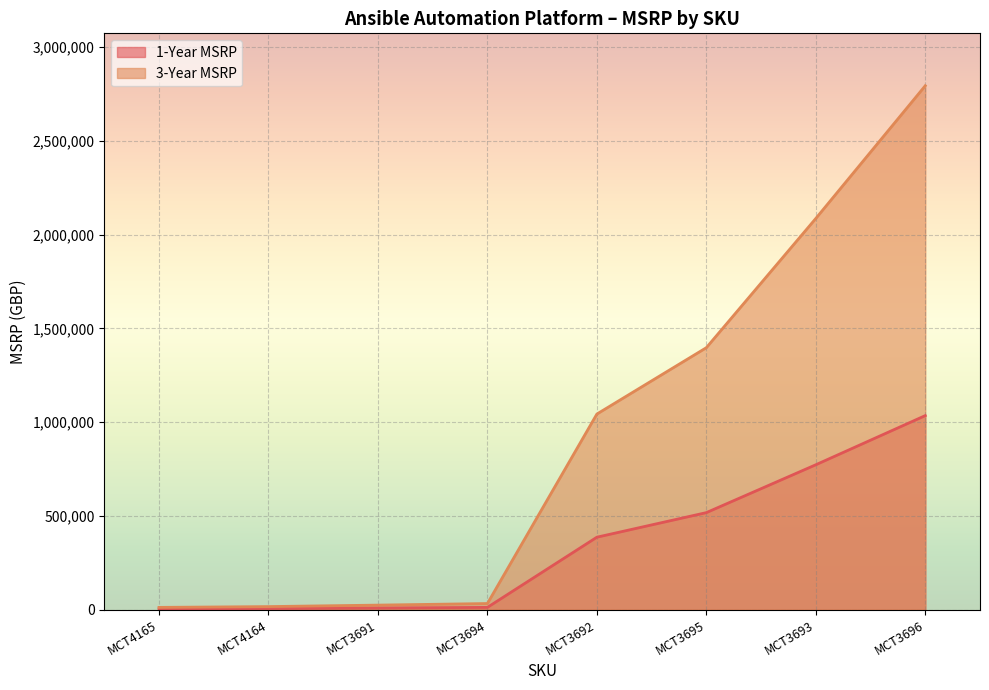

Reading right to left, list all the values displayed in this chart.

3-Year MSRP: MCT4165=12109.5	MCT4164=16301.2	MCT3696=2794500.0	MCT3695=1397250.0	MCT3694=32602.5	MCT3693=2086560.0	MCT3692=1043280.0	MCT3691=24219.0
1-Year MSRP: MCT4165=4485.0	MCT4164=6037.0	MCT3696=1035000.0	MCT3695=517500.0	MCT3694=12075.0	MCT3693=772800.0	MCT3692=386400.0	MCT3691=8970.0